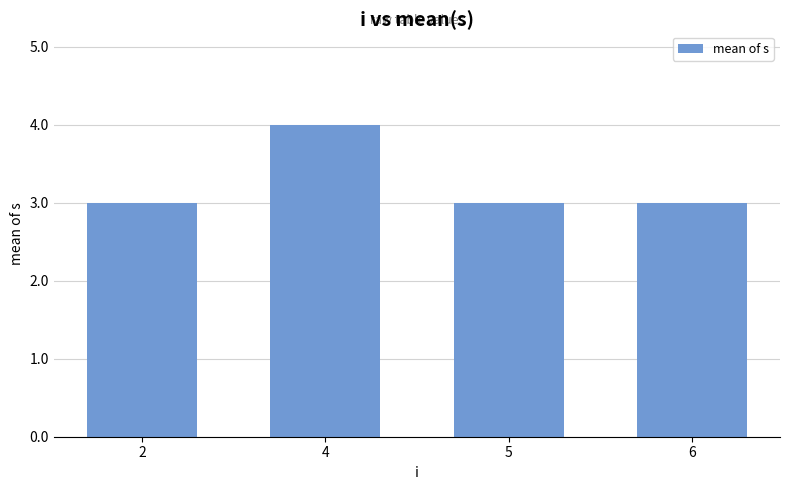

What is the sum of all values?

13